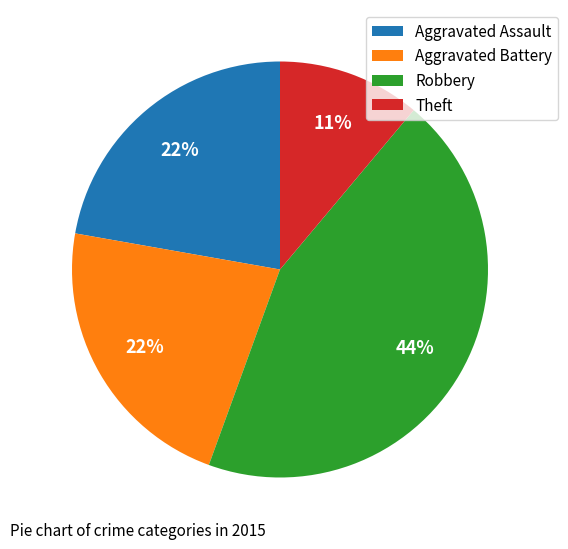

What is the ratio of the value at Aggravated Assault to the value at Robbery?

0.5